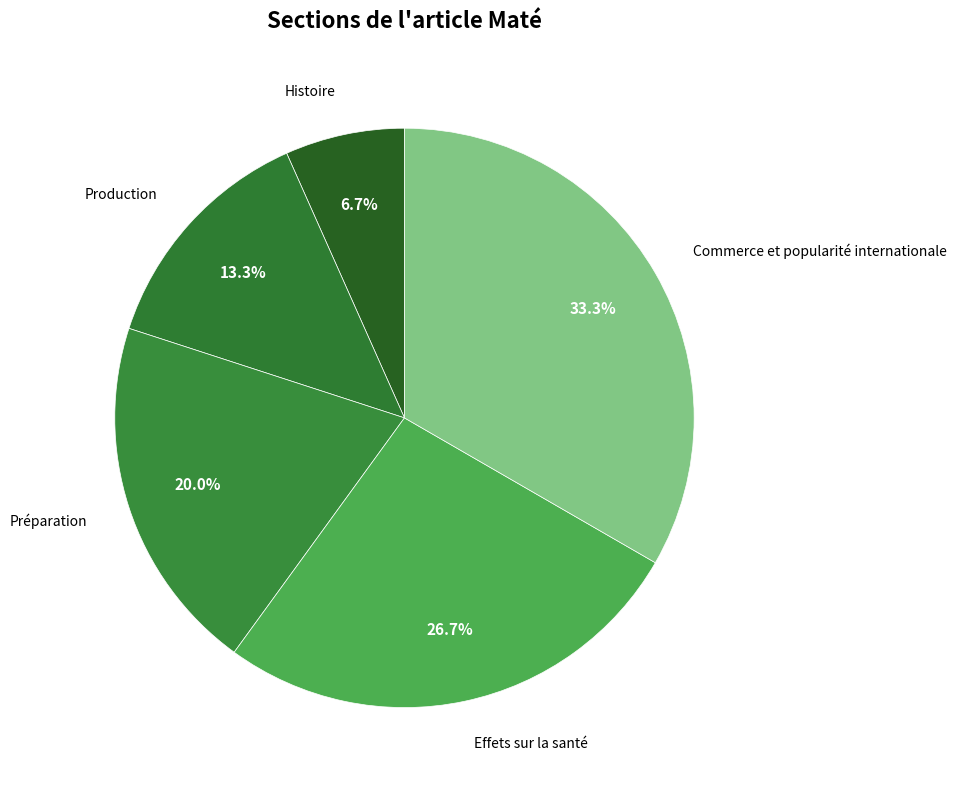

Count the number of slices in the pie.

5